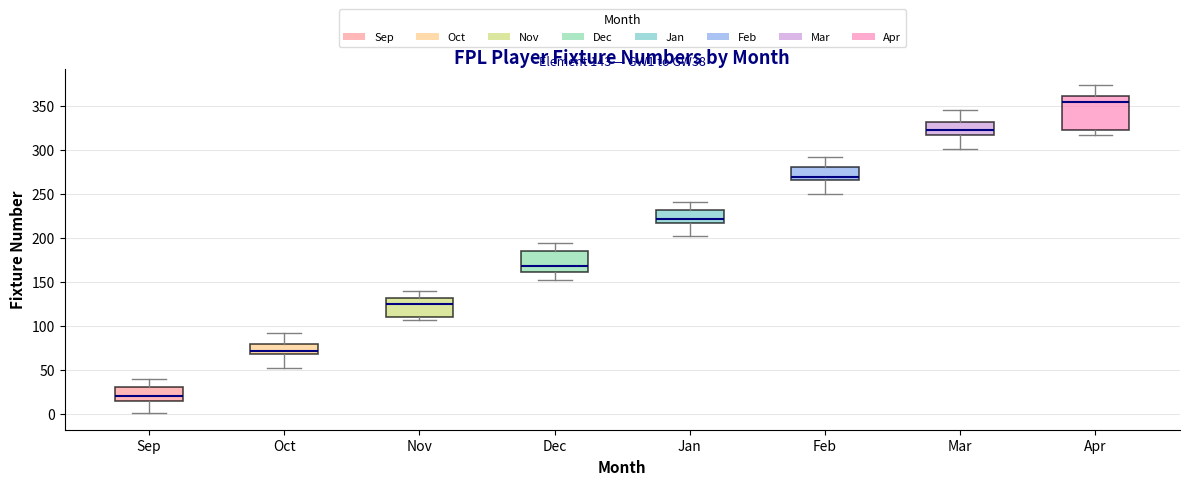

Comparing the boxes themselves (not the whiskers), which one is the tallest?

Apr